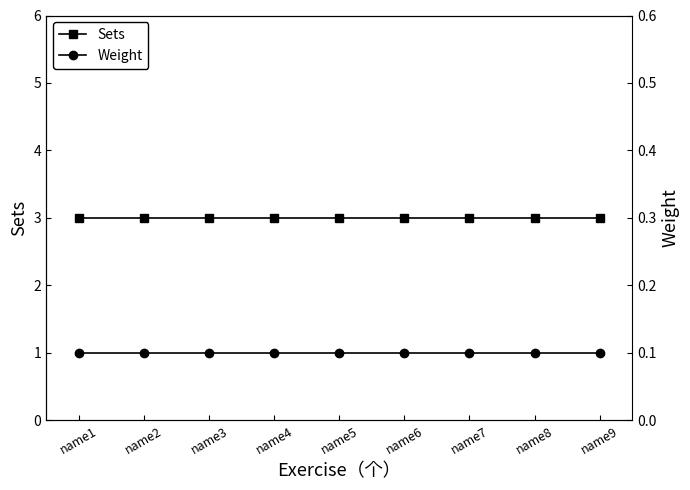

At which category is the sum across all series the highest?

name1